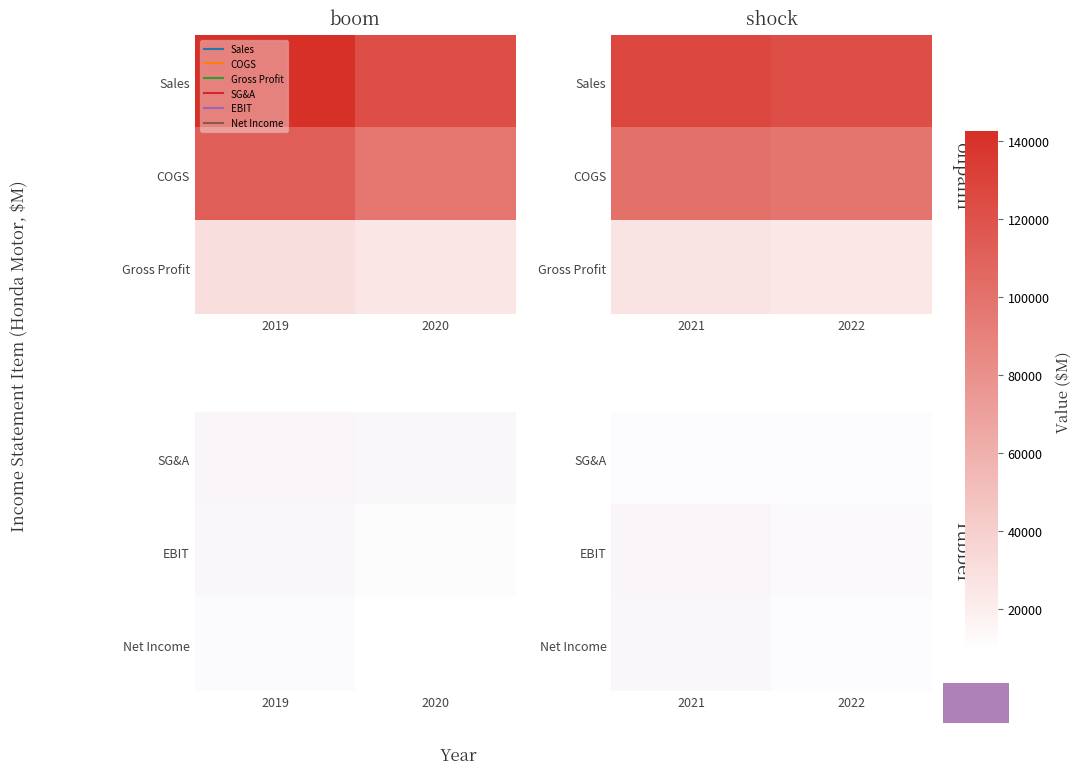

Which category has the lowest value across all series?

2022